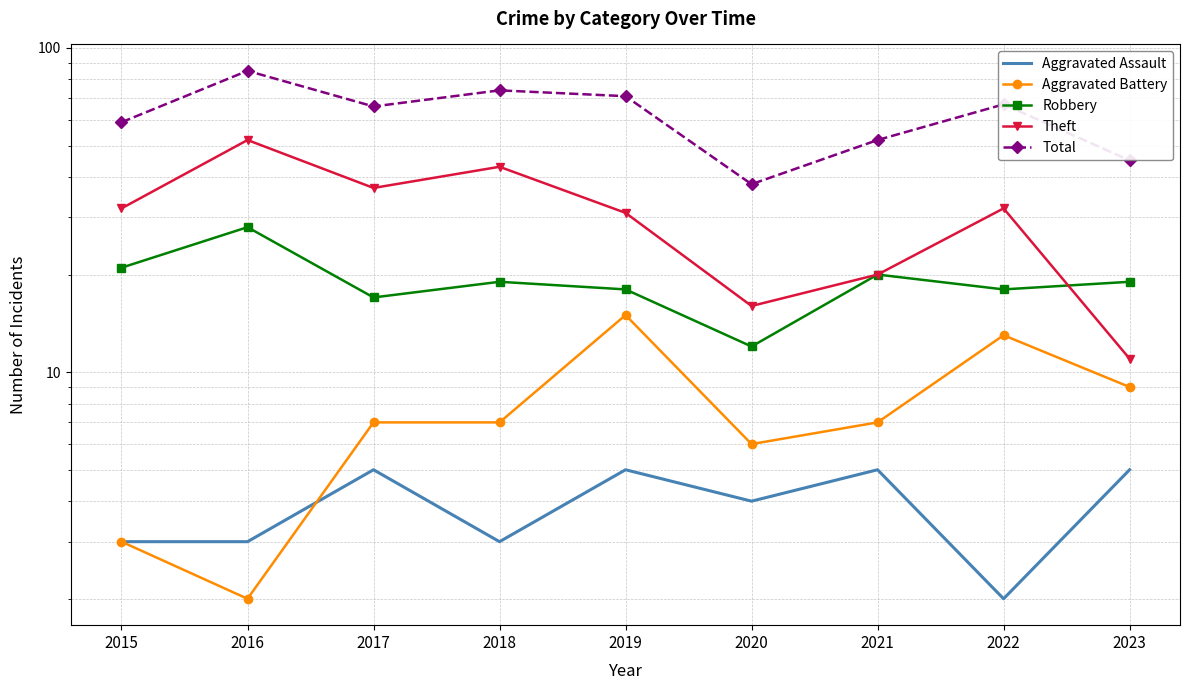

Where does the Aggravated Battery series first go above 7?

2019